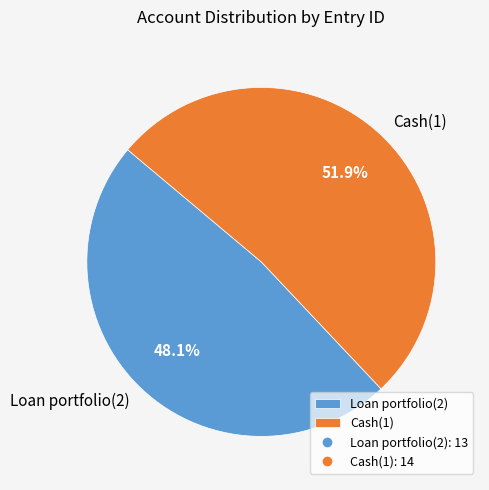

To the nearest percent, what portion does Cash(1) represent?

52%